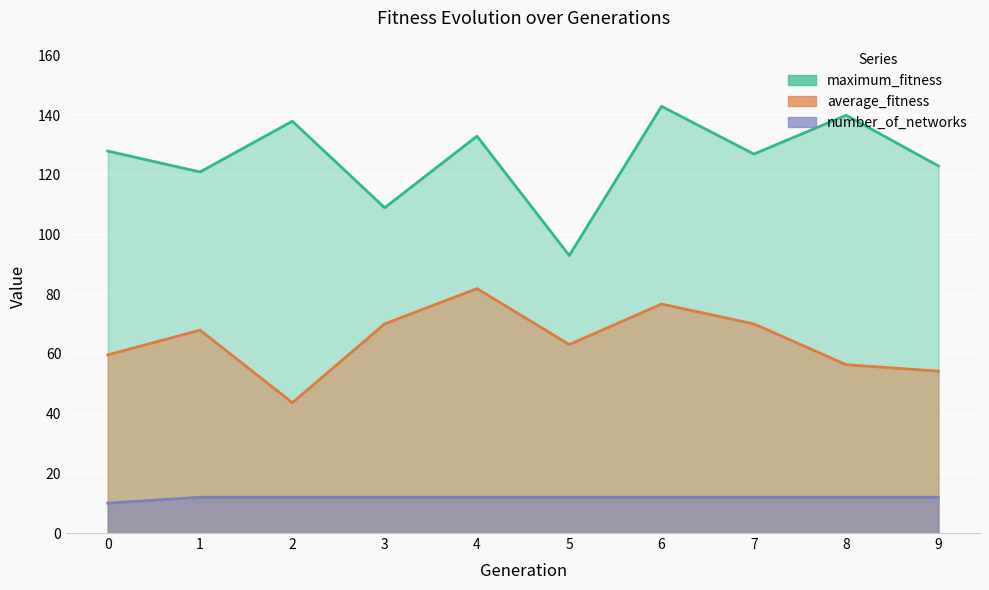

At which category does the chart reach its peak across all series?

6